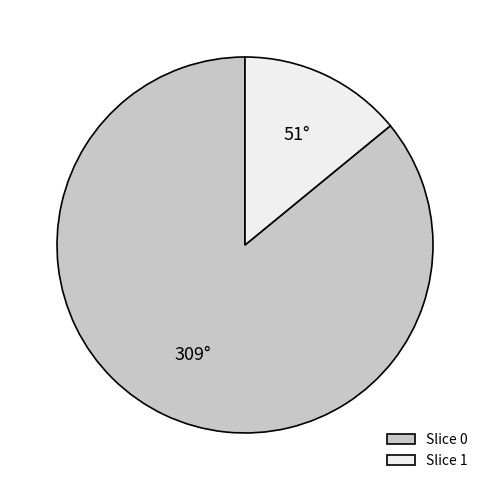

Is the sum of Slice 1 and Slice 0 greater than half?

Yes